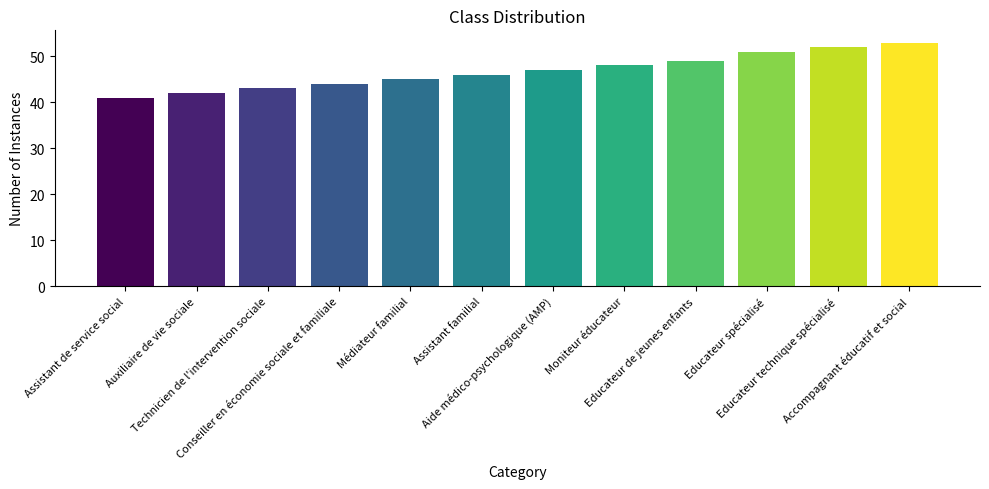

What is the greatest value displayed?

53